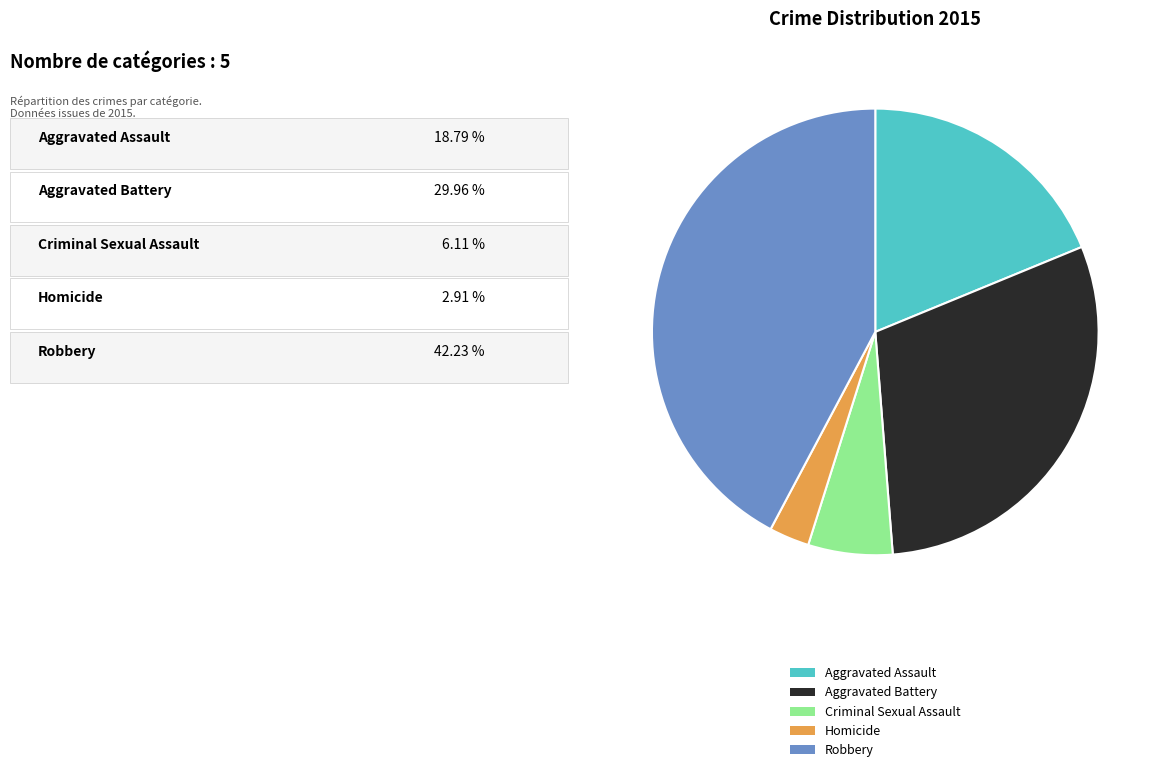

Is there a majority slice in this chart?

No